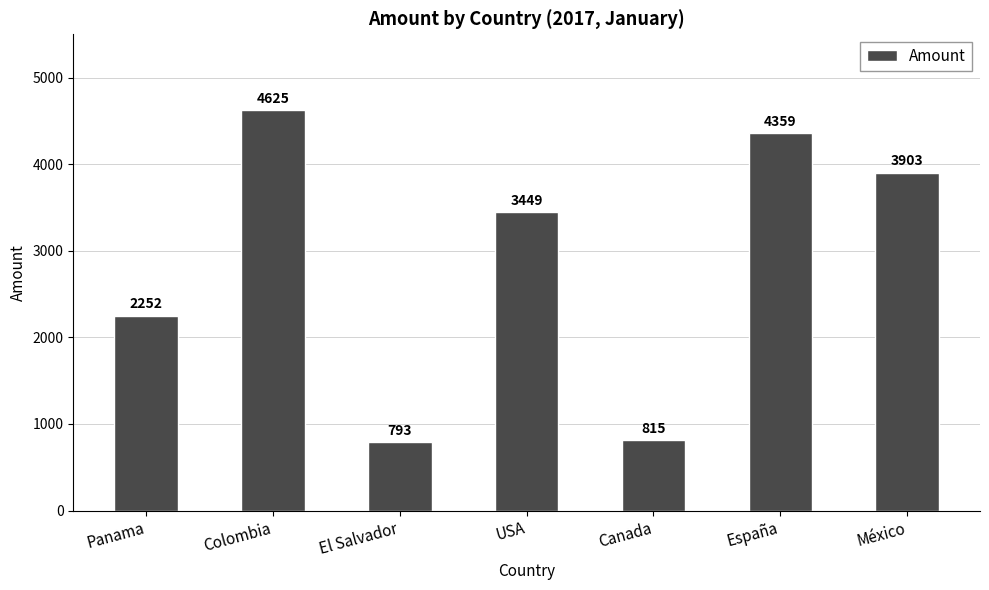

The chart shows a value of 4359 at España. True or false?

True